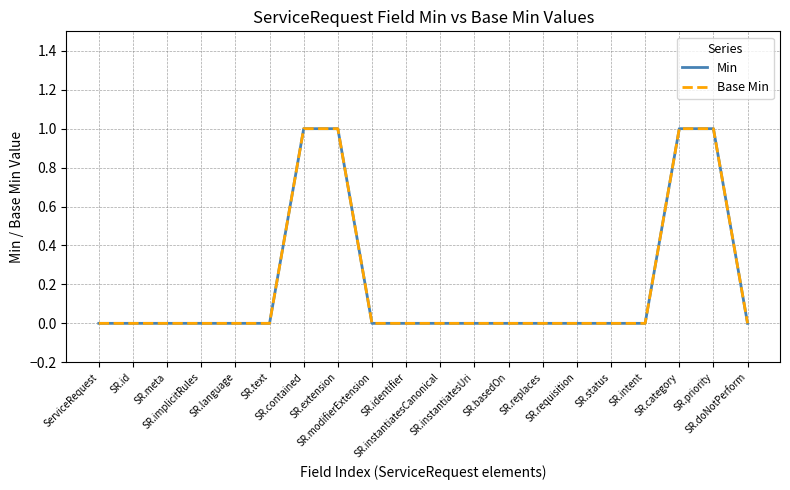

What position from the right is SR.contained?

14